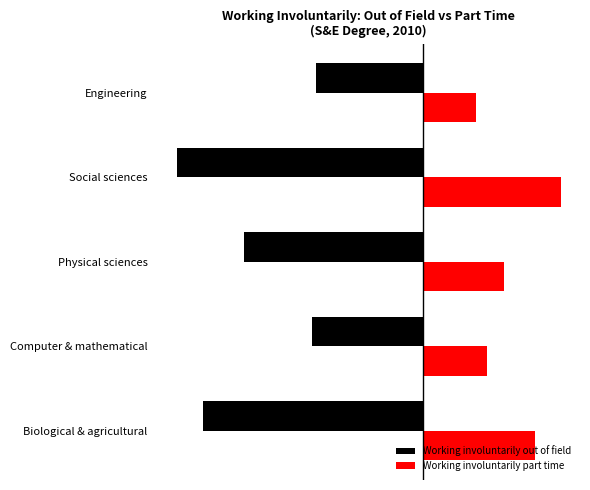

What are all the series names shown in the legend?

Working involuntarily out of field, Working involuntarily part time